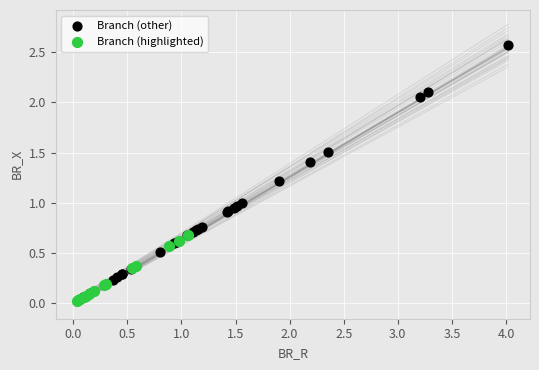

Which series contains the highest Y value?

Branch (other)